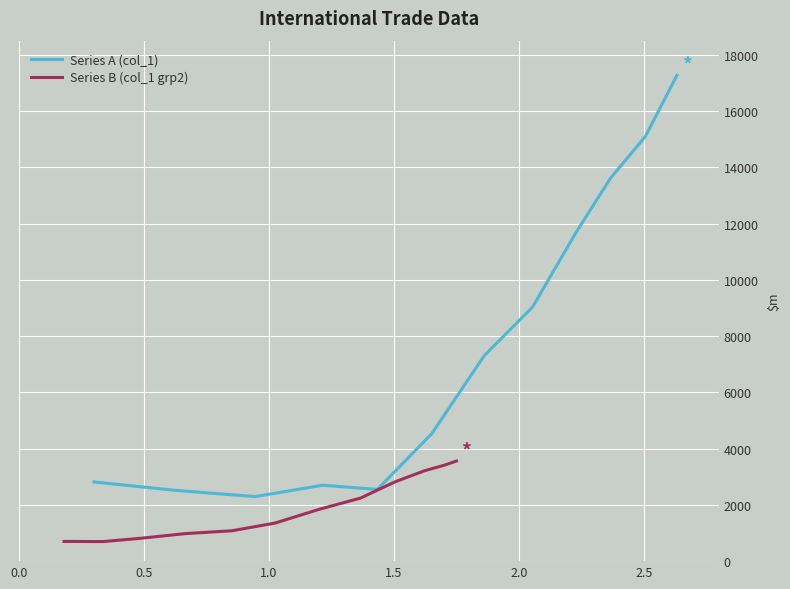

Rank the series by their maximum value, from highest to lowest.

Series A (col_1), Series B (col_1 grp2)